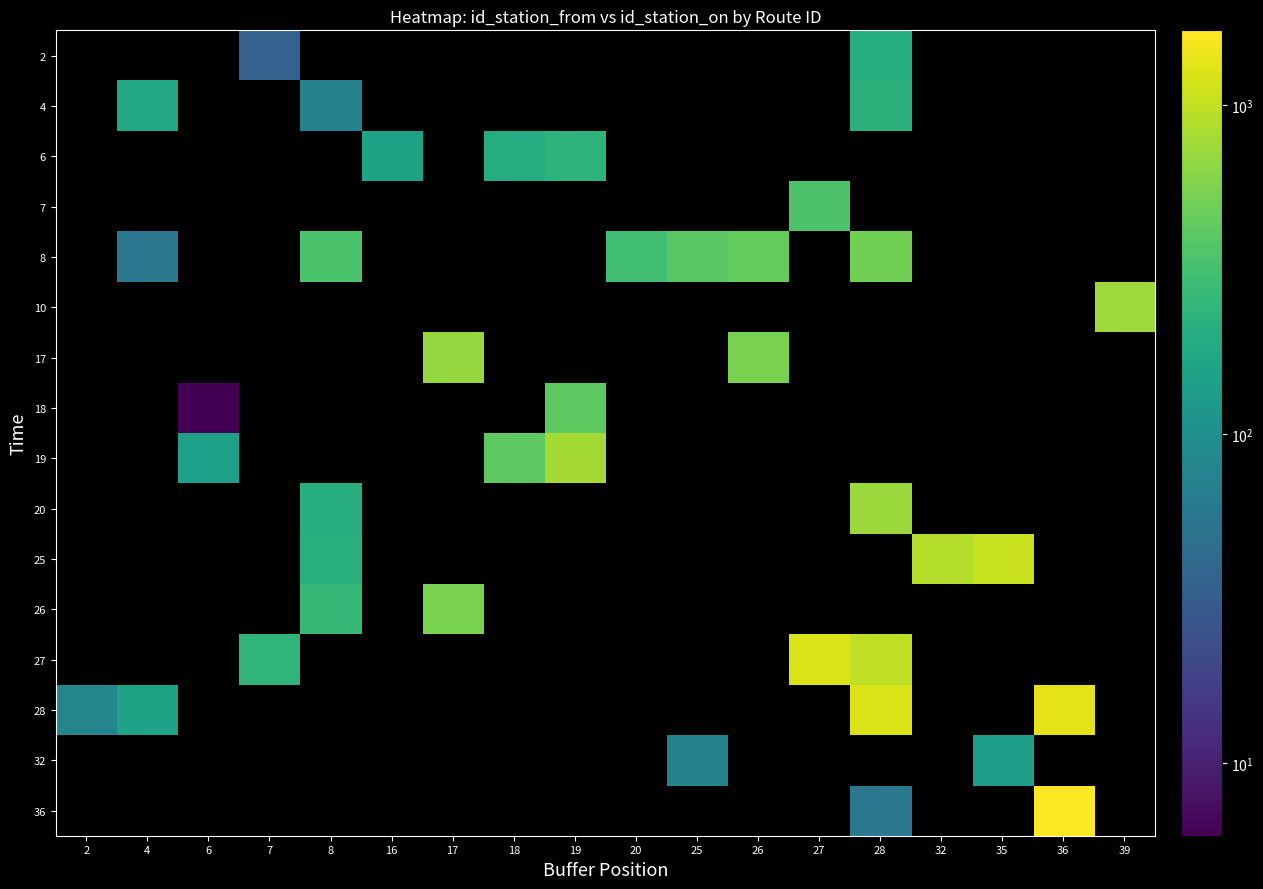

What is the spread (max minus min) of values at 4?

180